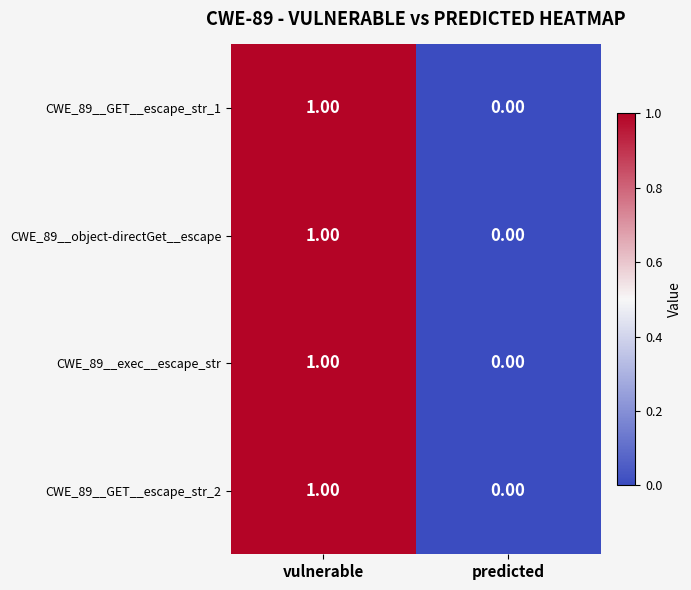

Which category has the highest value in the CWE_89__object-directGet__escape series?

vulnerable